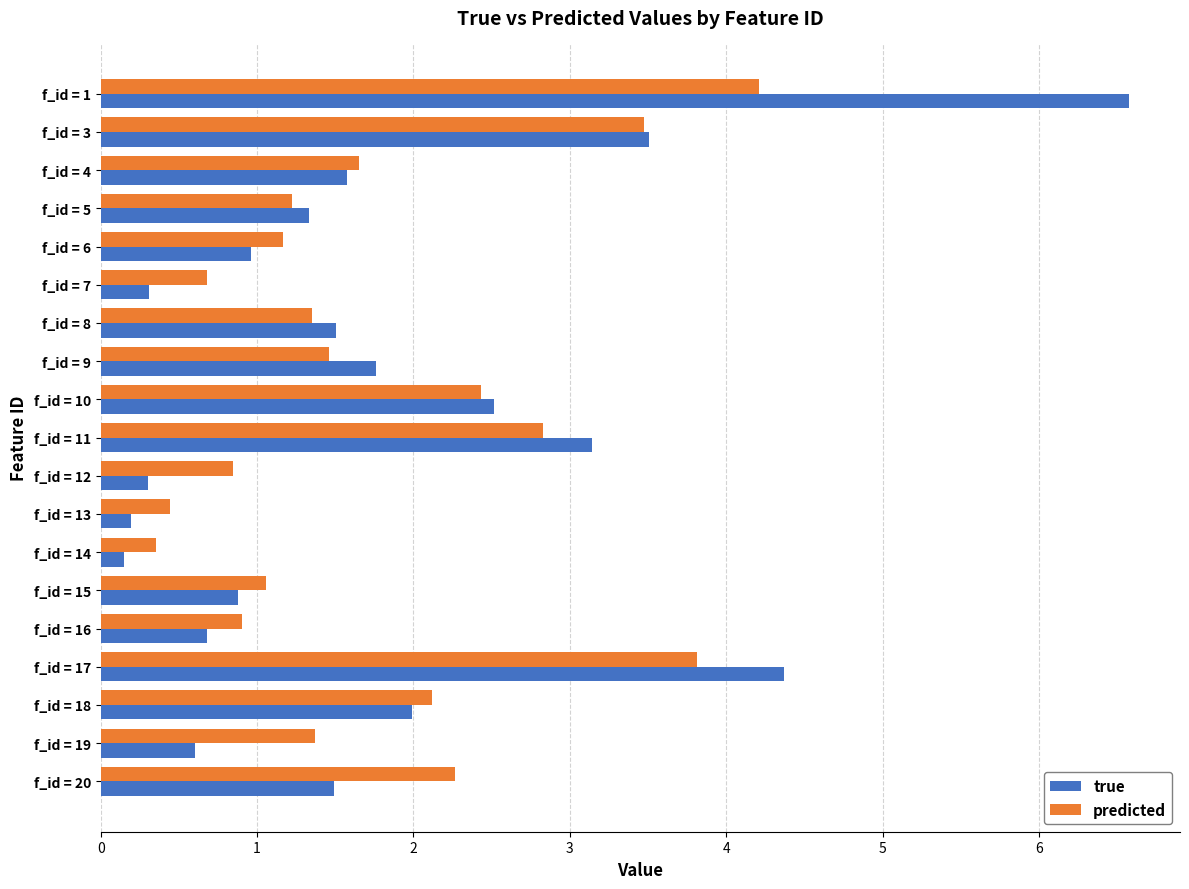

True or false: predicted has a value of 0.6 at f_id = 14.

False